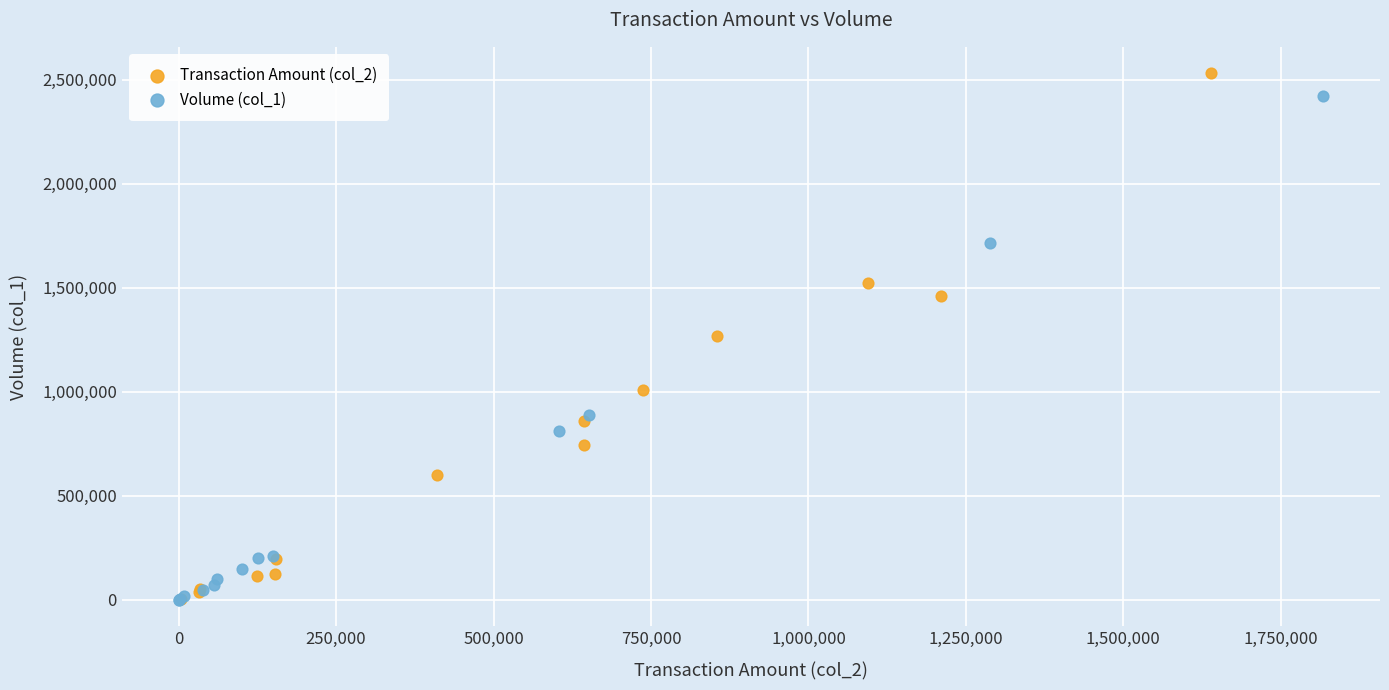

Which series has the widest spread of Y values?

Transaction Amount (col_2)